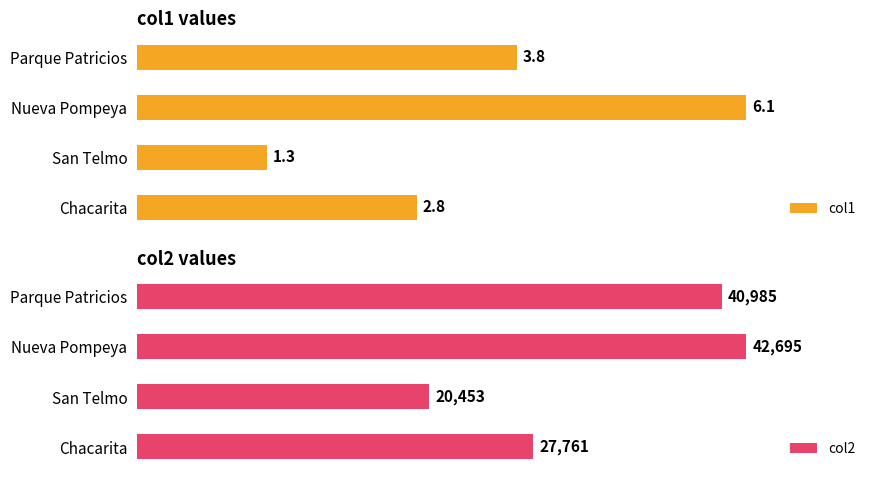

How many bars are there in total?

8